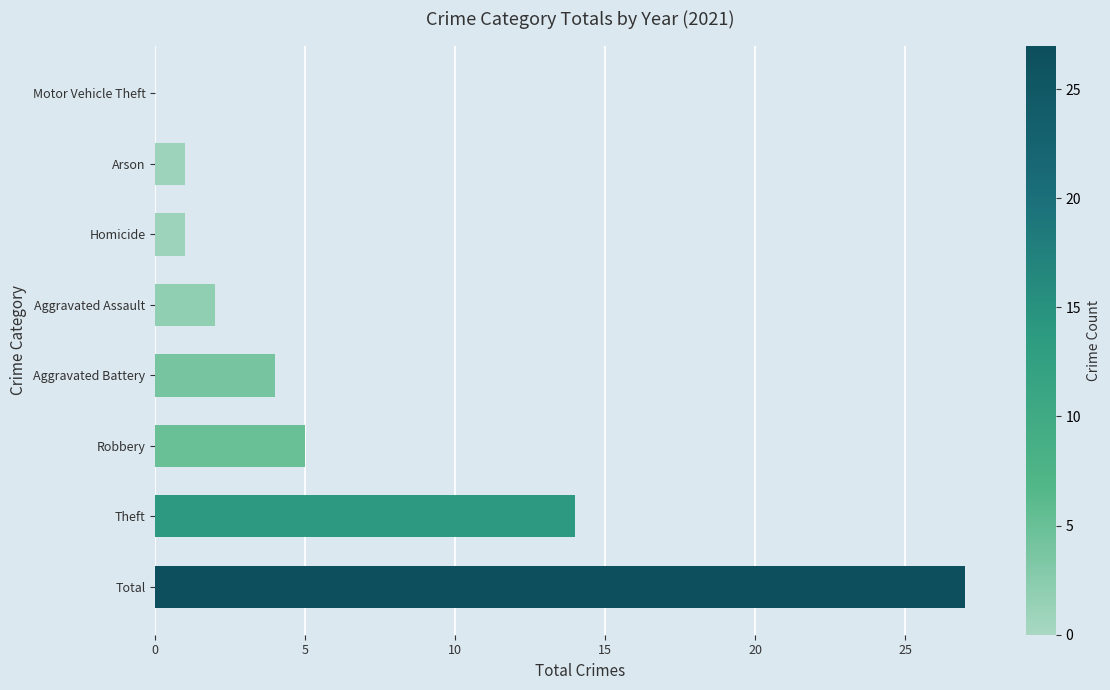

How many distinct data groups are displayed?

1